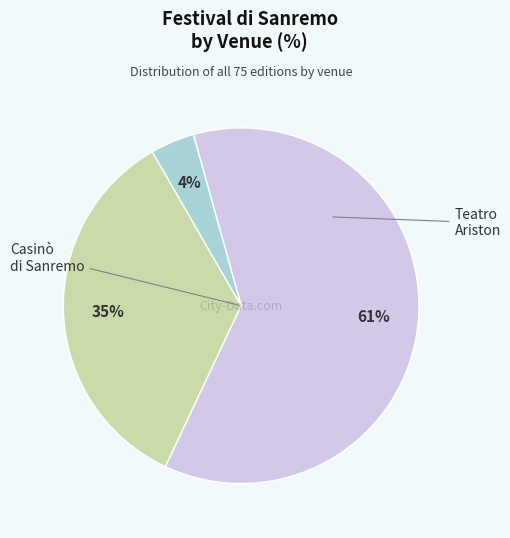

To the nearest percent, what is the difference between the largest and smallest slice percentages?

57%